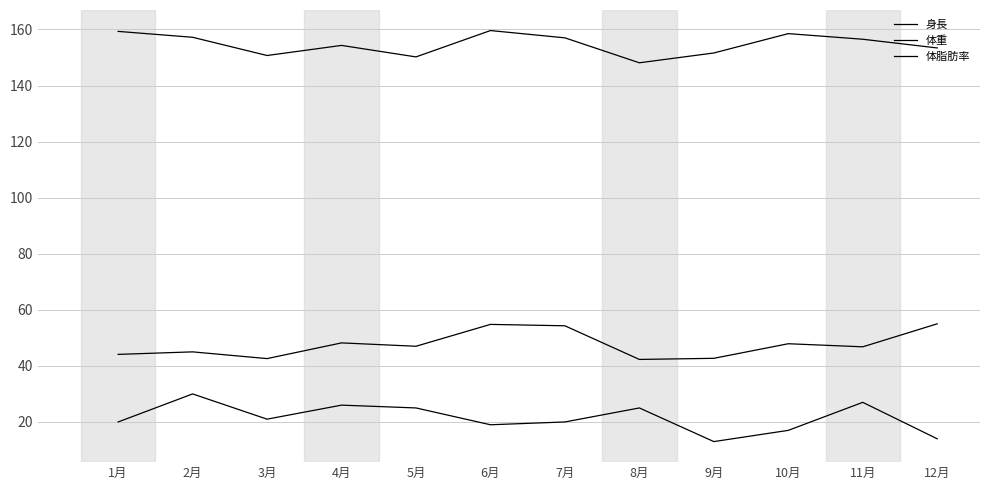

How many lines are shown in the chart?

3